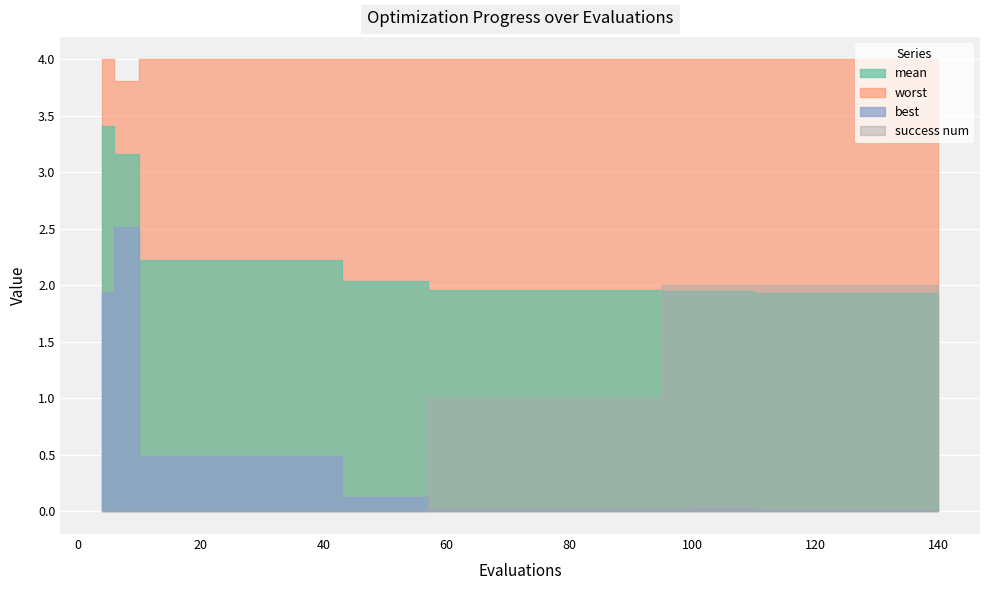

Is the value of best at 36 greater than the value of mean at 18?

No